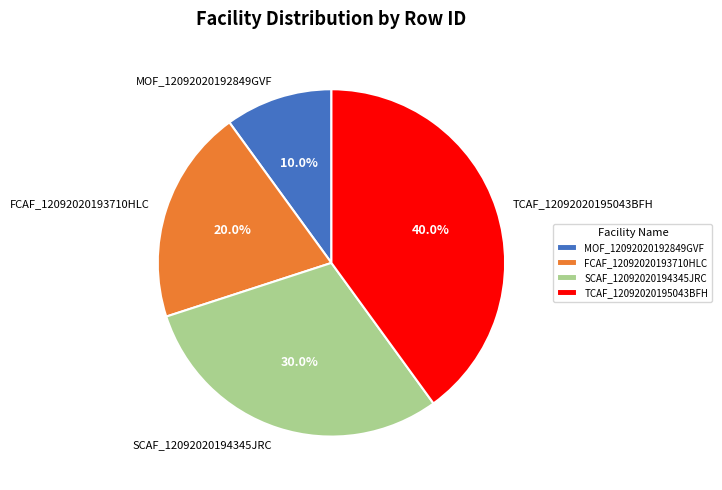

Does SCAF_12092020194345JRC account for over 50% of the chart?

No